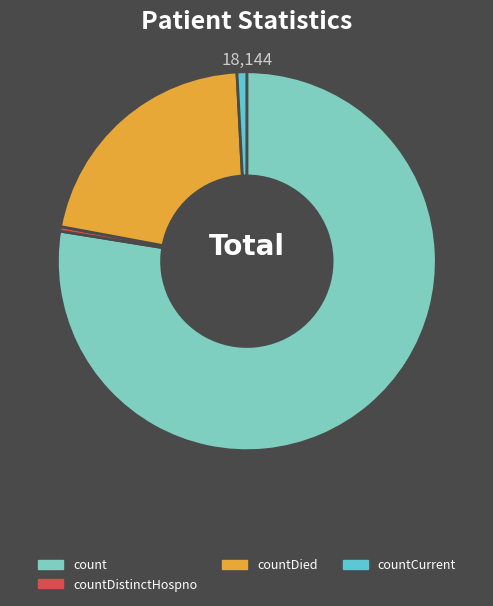

Does any single category account for the majority?

Yes